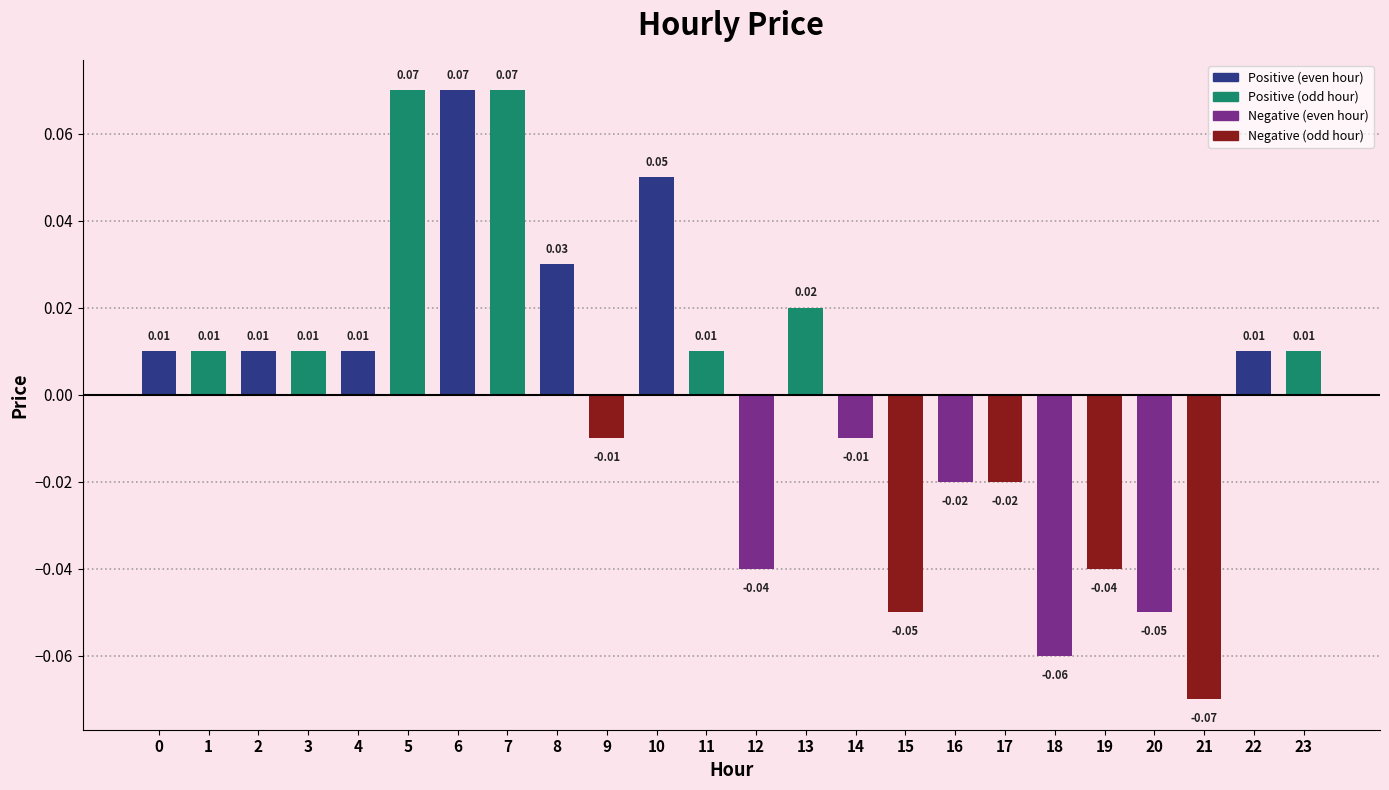

Between 14 and 10, which is larger?

10